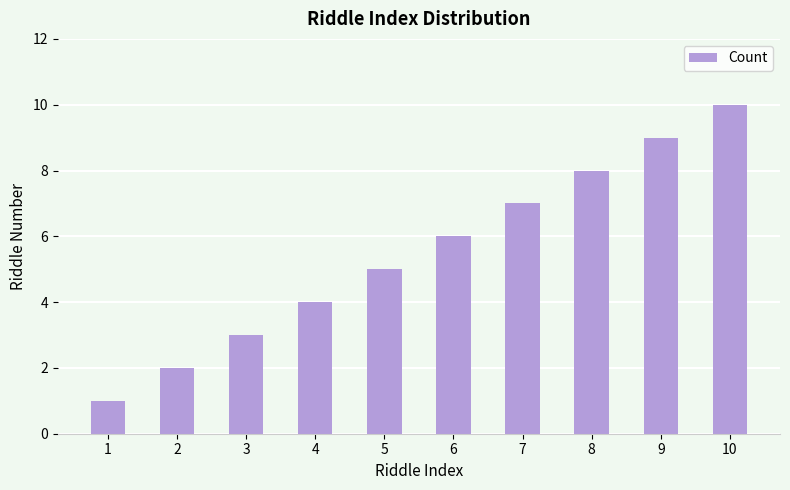

The value at 10 is 2. True or false?

False